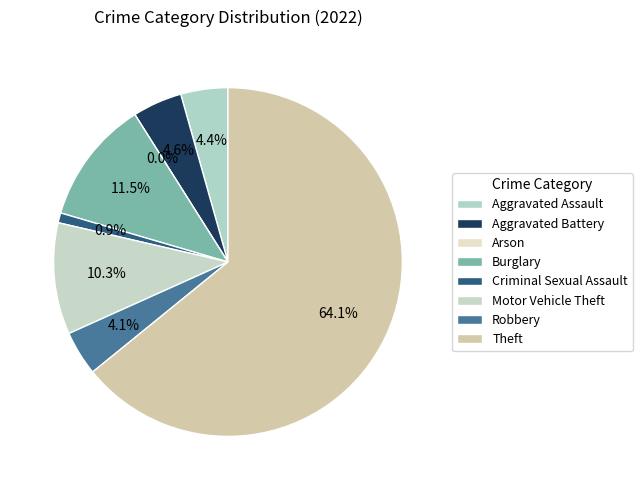

What percentage do Aggravated Assault and Burglary together represent?

15.9%